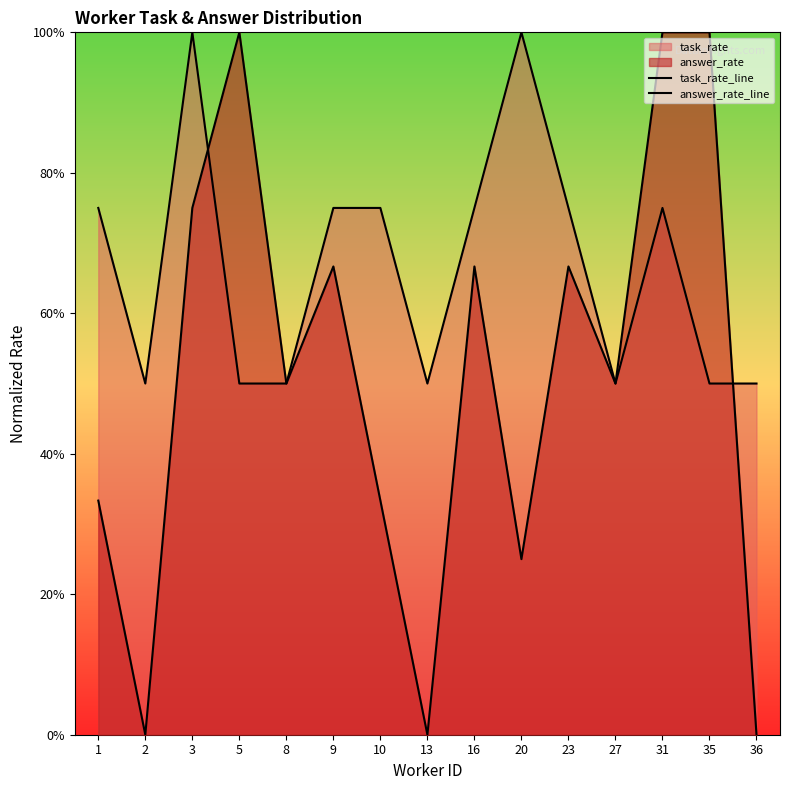

What is the total value across all series at 16?

1.4